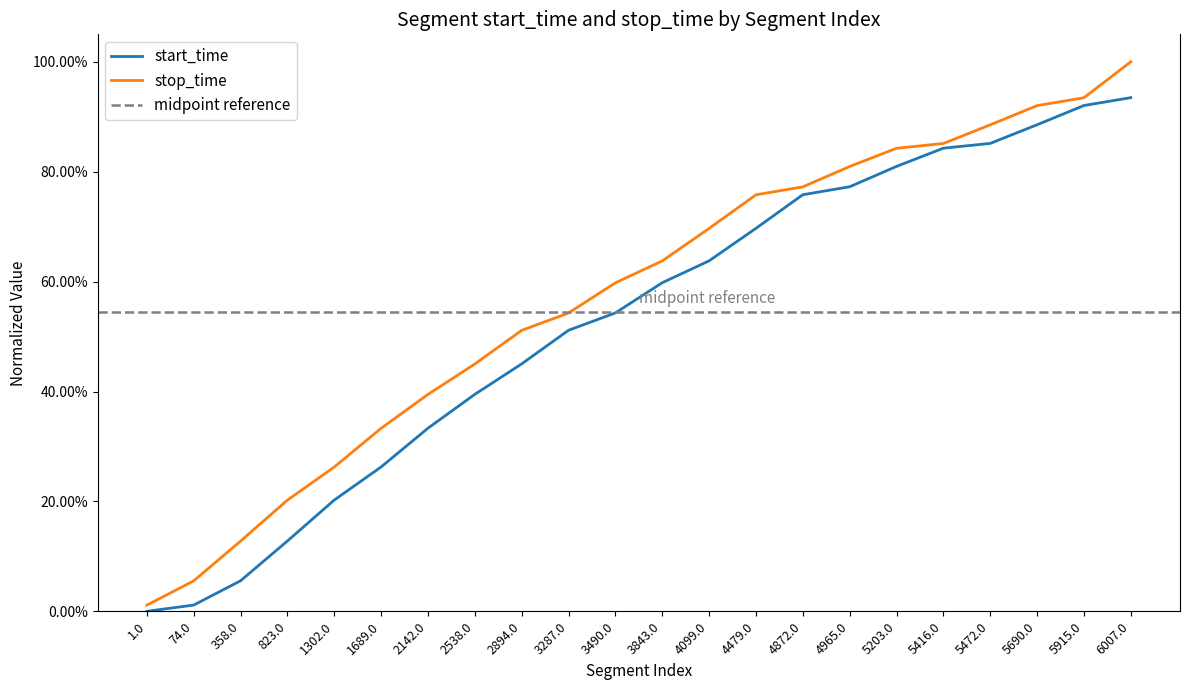

What are all the series names shown in the legend?

start_time, stop_time